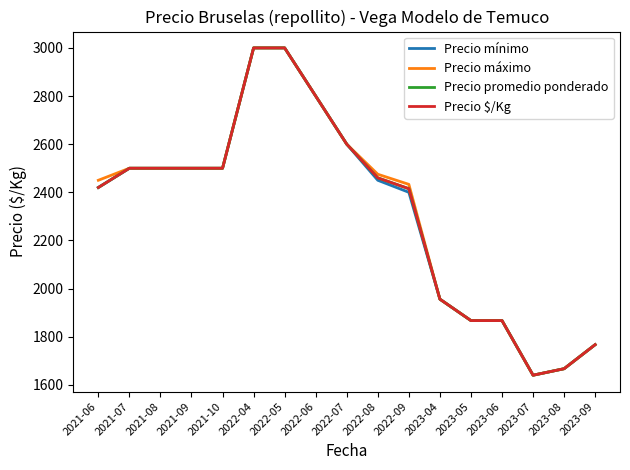

What is the maximum value shown in the chart?

3000